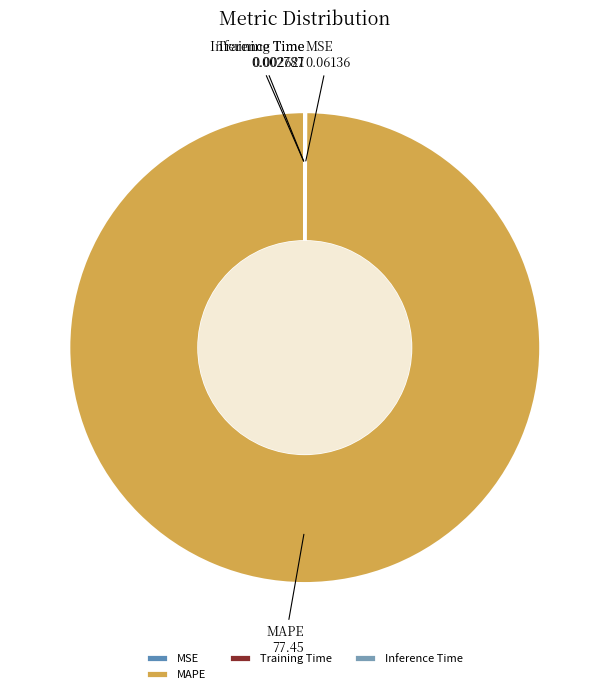

Is there any slice that represents more than half of the pie?

Yes